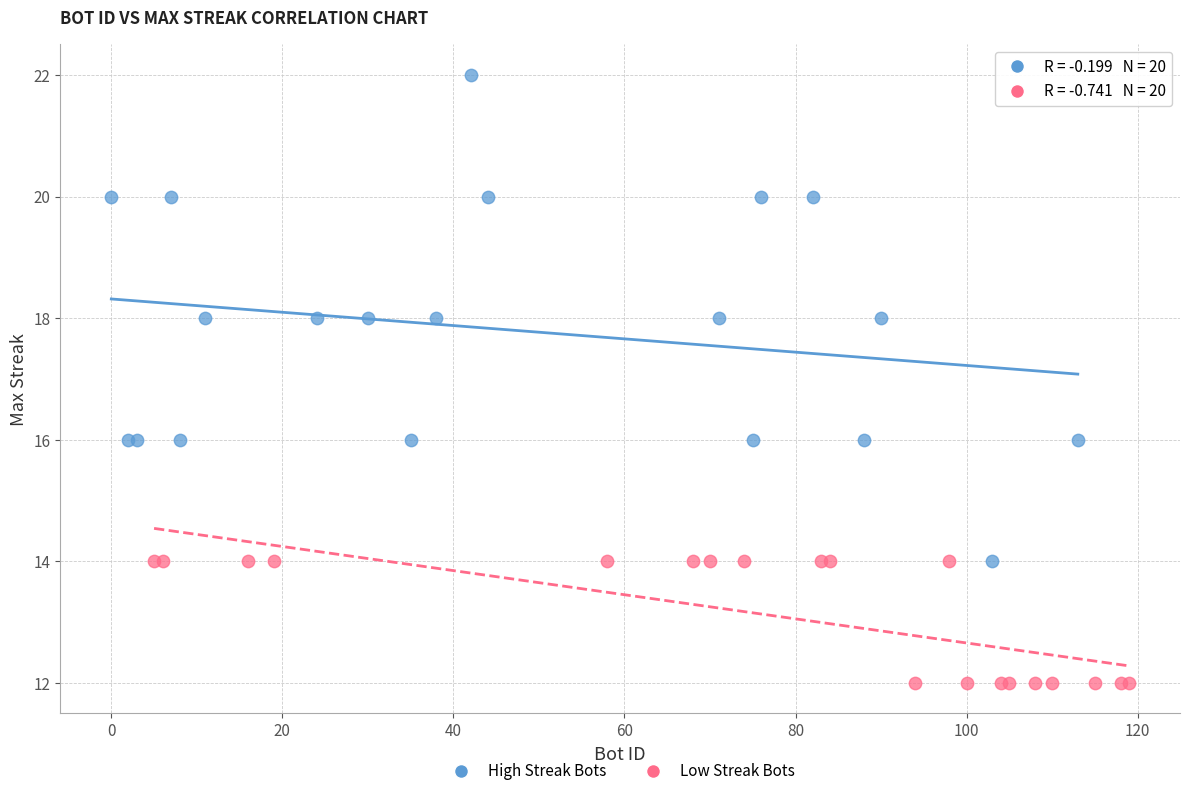

Which series reaches the maximum Y coordinate?

High Streak Bots